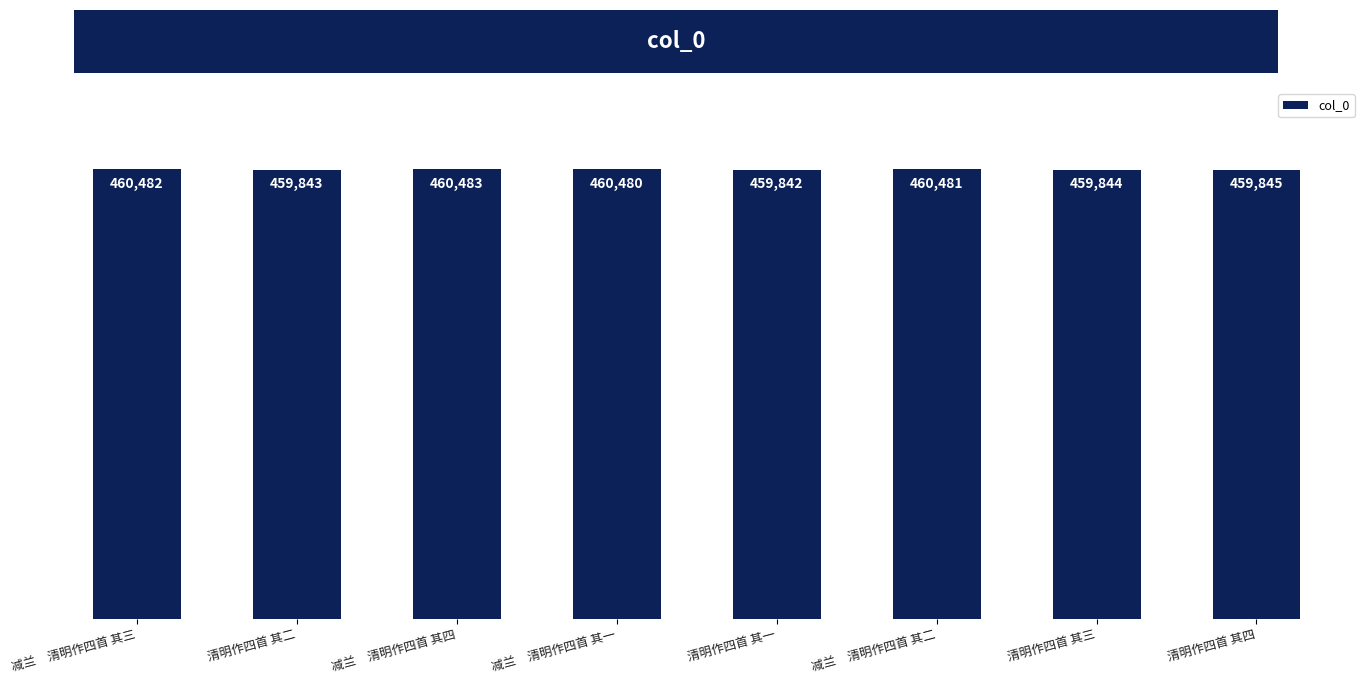

Does the chart contain any negative values?

No